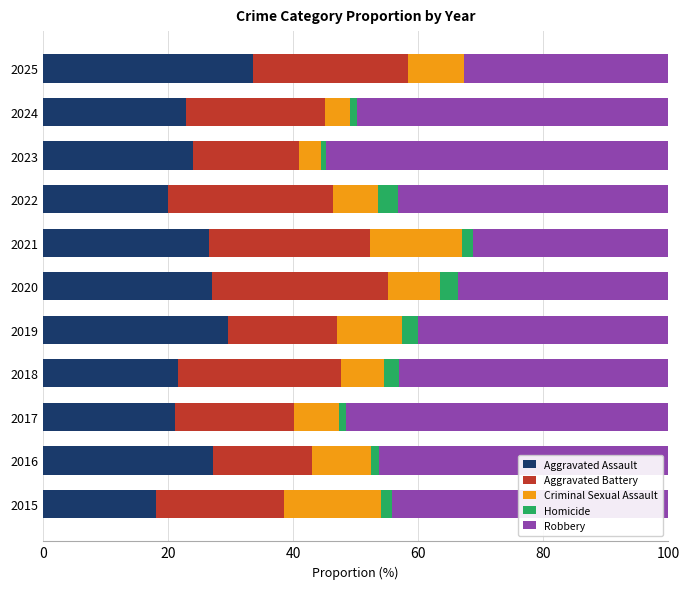

At which label does Aggravated Assault reach its peak?

2025